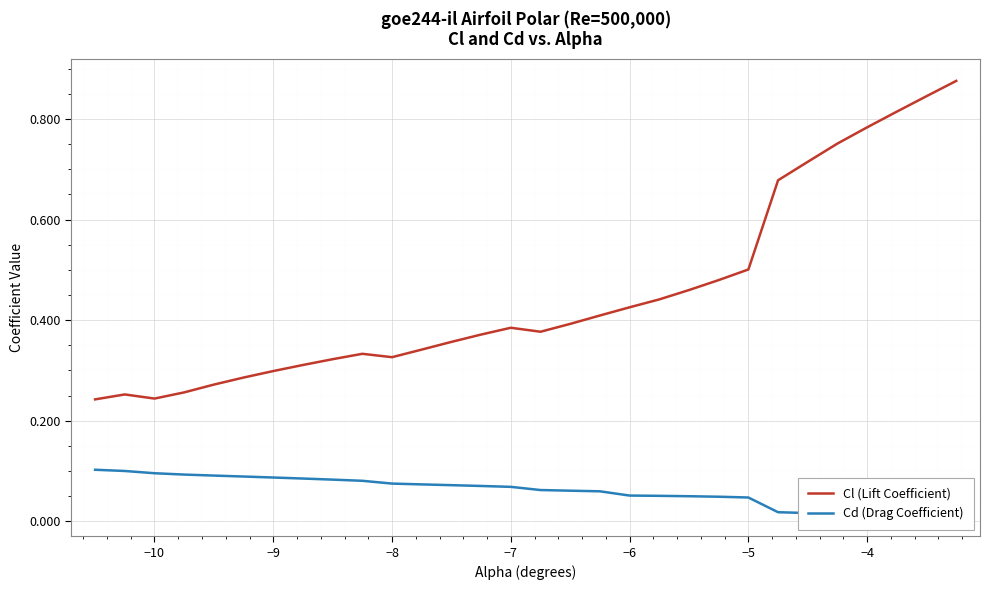

What are all the series names shown in the legend?

Cl (Lift Coefficient), Cd (Drag Coefficient)